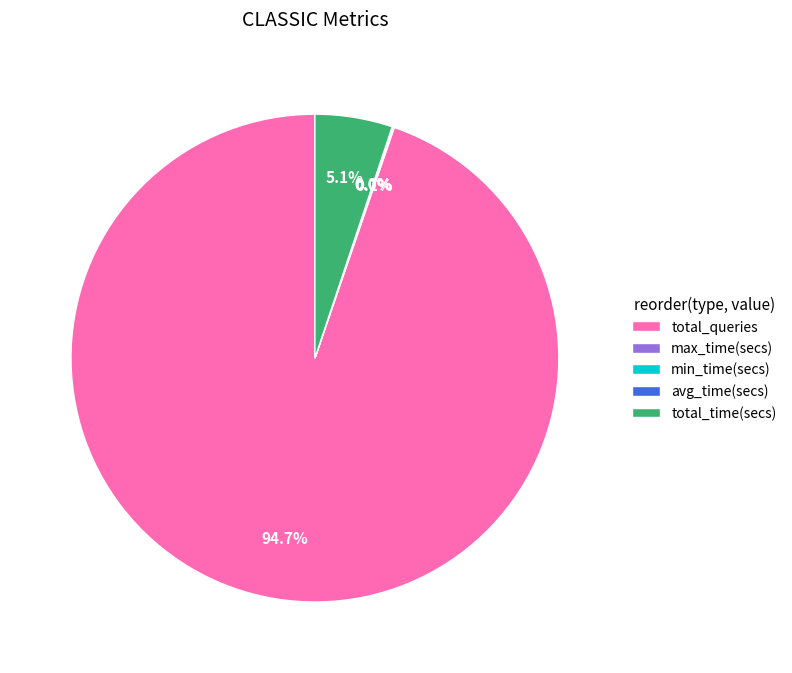

Does any single category account for the majority?

Yes